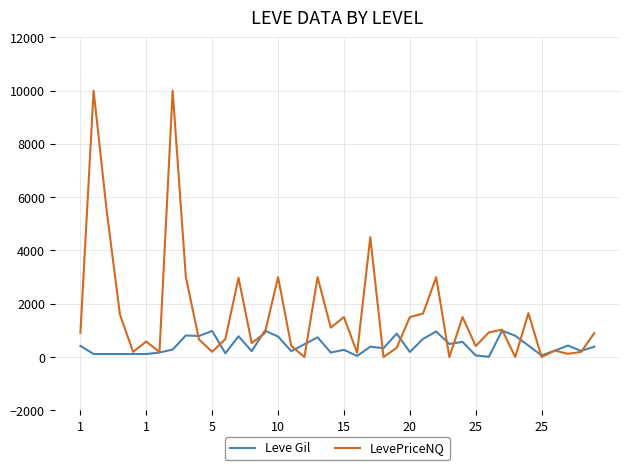

Which series ends up on top after the final intersection of LevePriceNQ and Leve Gil?

LevePriceNQ